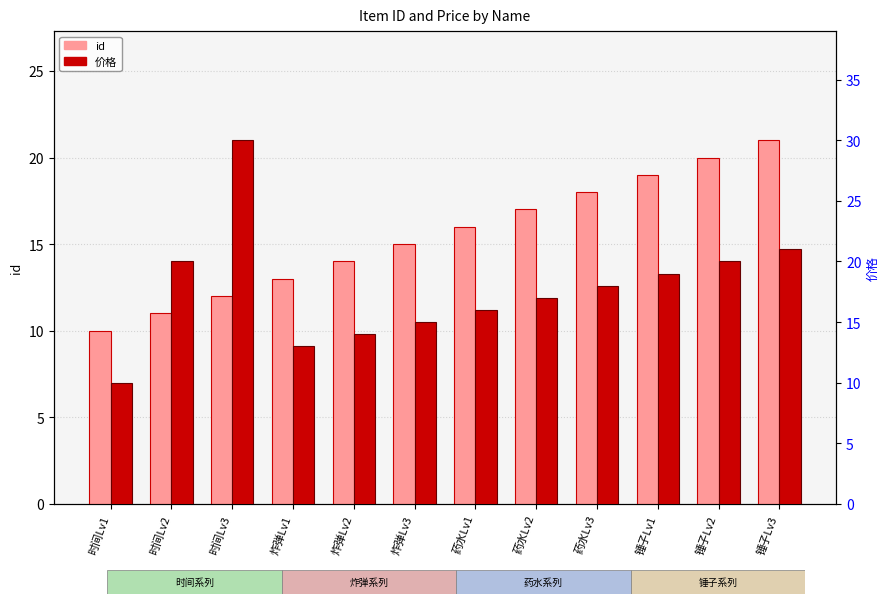

Rank the series by their maximum value, from lowest to highest.

id, 价格